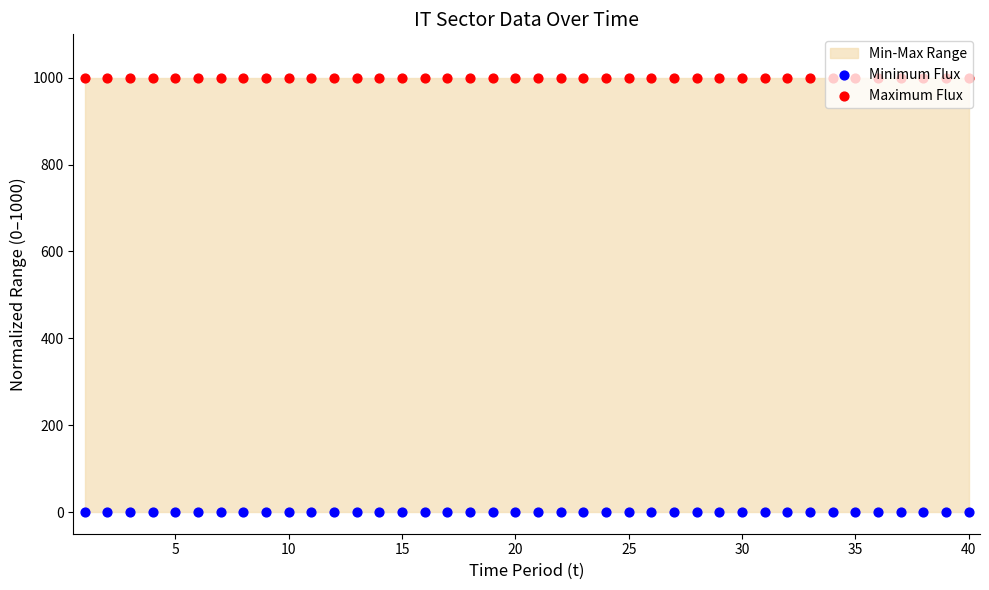

Is the value of Minimum Flux at 28 greater than the value of Maximum Flux at 31?

No